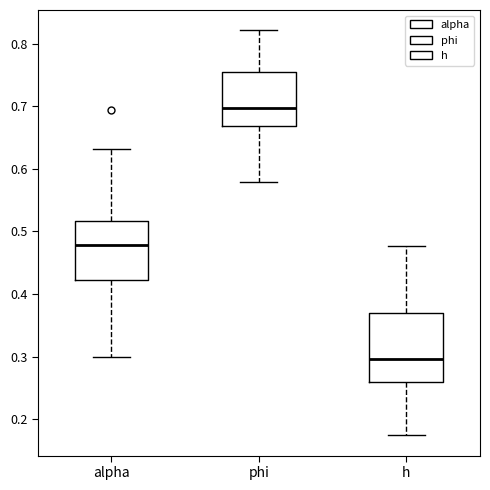

Which box has the highest median line?

phi